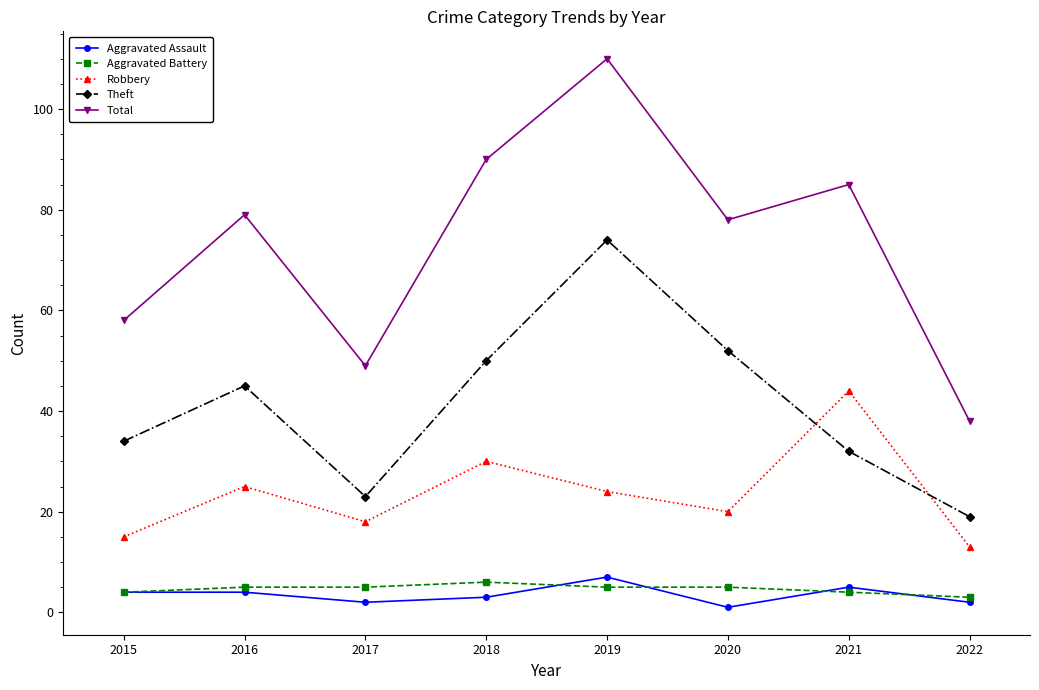

Where is the first local maximum for Total?

2016